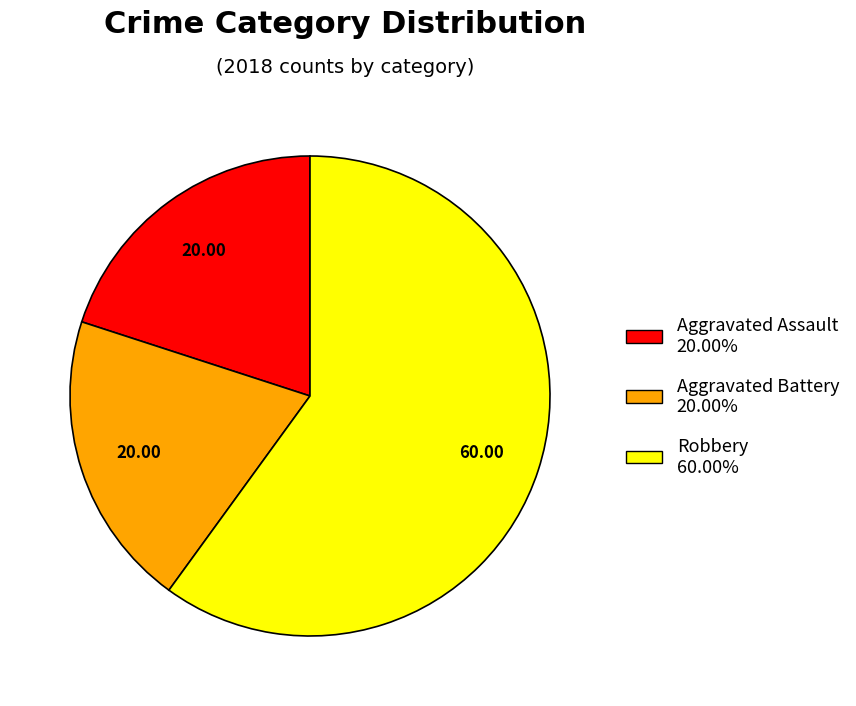

What is the ratio of the value at Aggravated Battery to the value at Robbery?

0.3